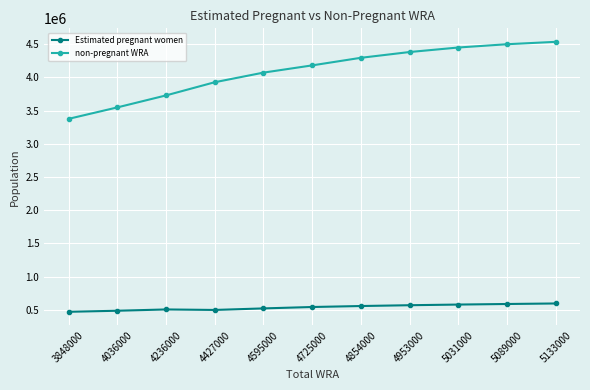

Is the value of non-pregnant WRA at 4036000 greater than the value of Estimated pregnant women at 4854000?

Yes